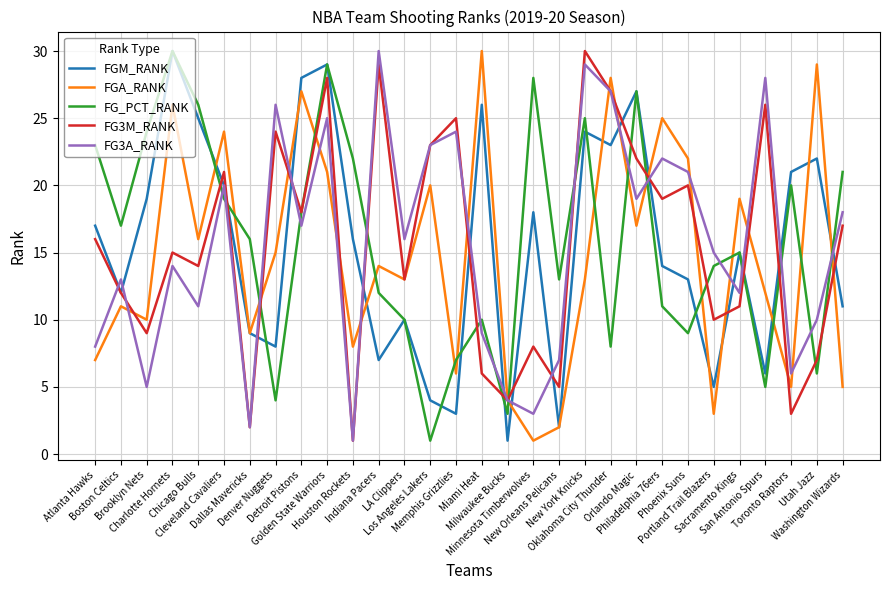

Which series changed the most between Chicago Bulls and Dallas Mavericks?

FGM_RANK